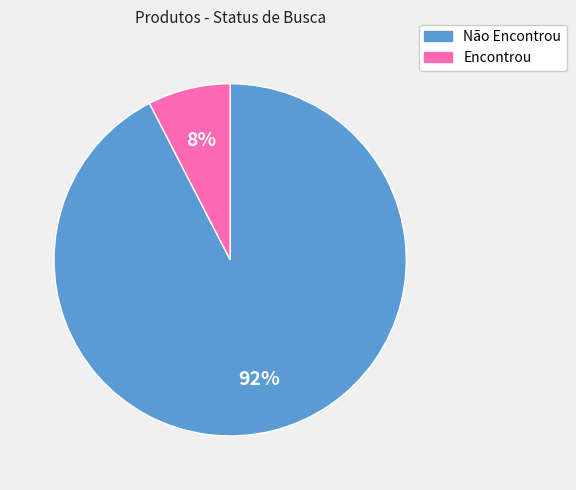

Does any single category account for the majority?

Yes